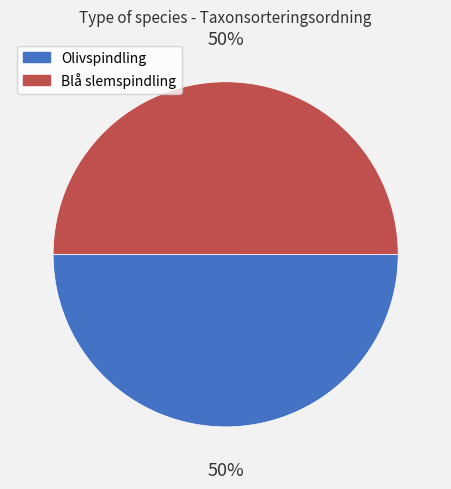

What is the ratio of the value at Blå slemspindling to the value at Olivspindling?

1.0